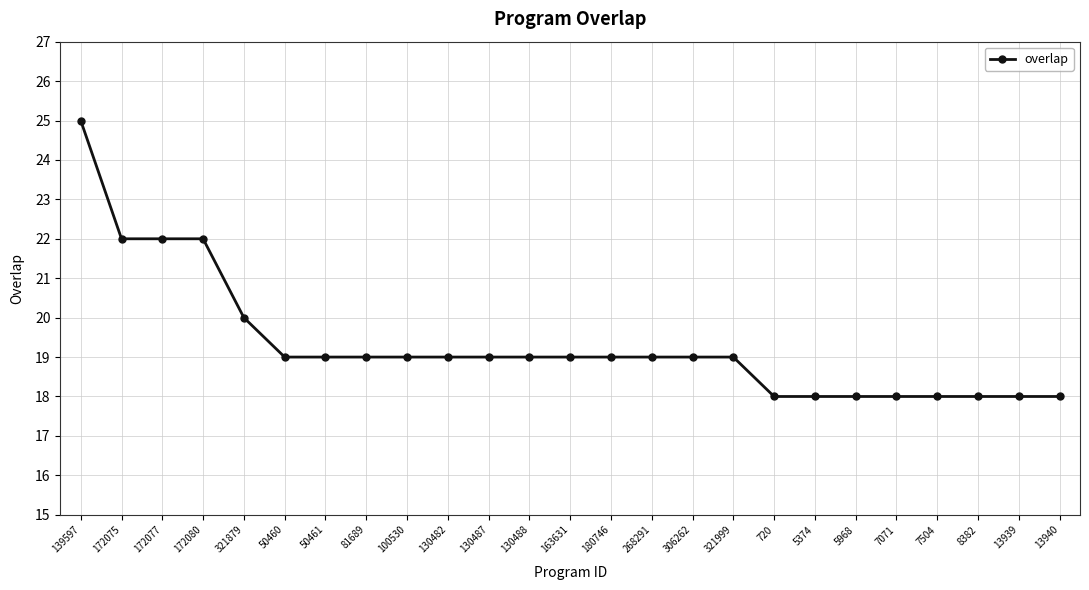

Is this an area chart (filled region under the line)?

No